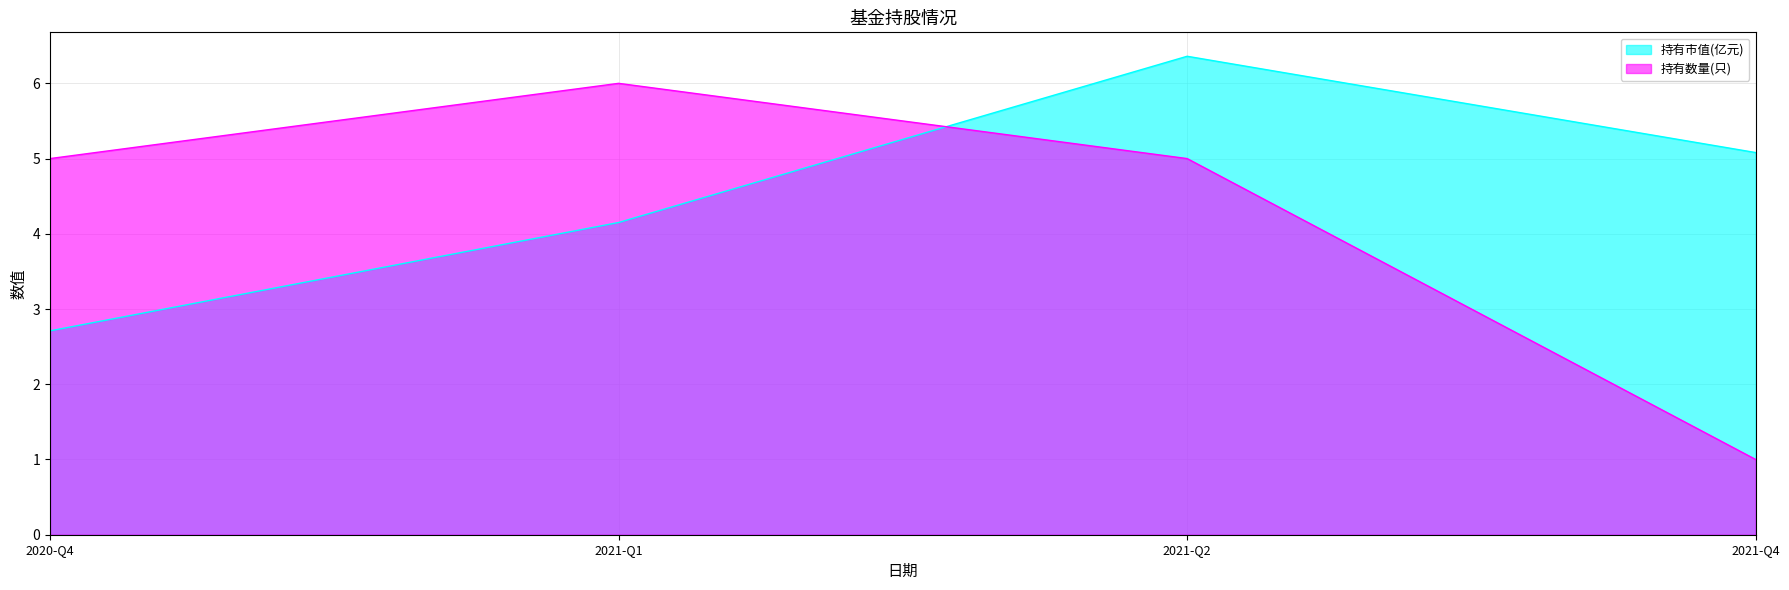

How many lines are shown in the chart?

2